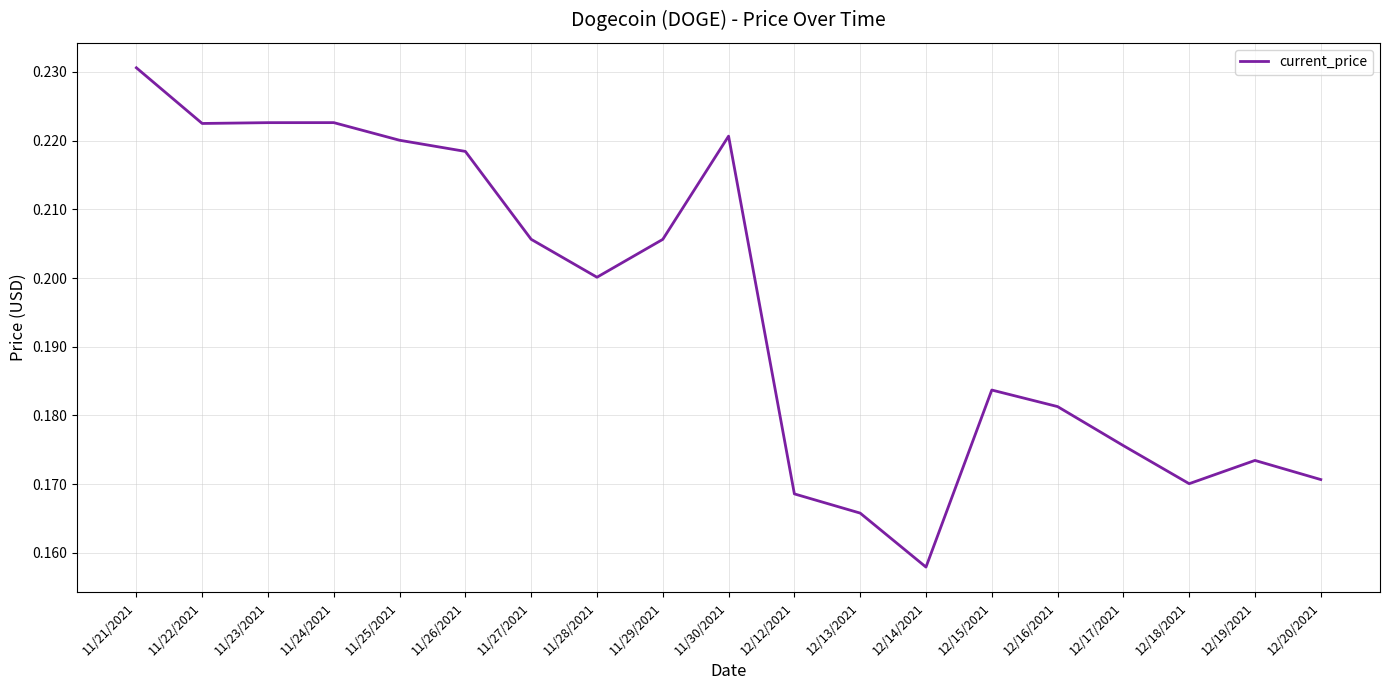

What position from the right is 12/15/2021?

6